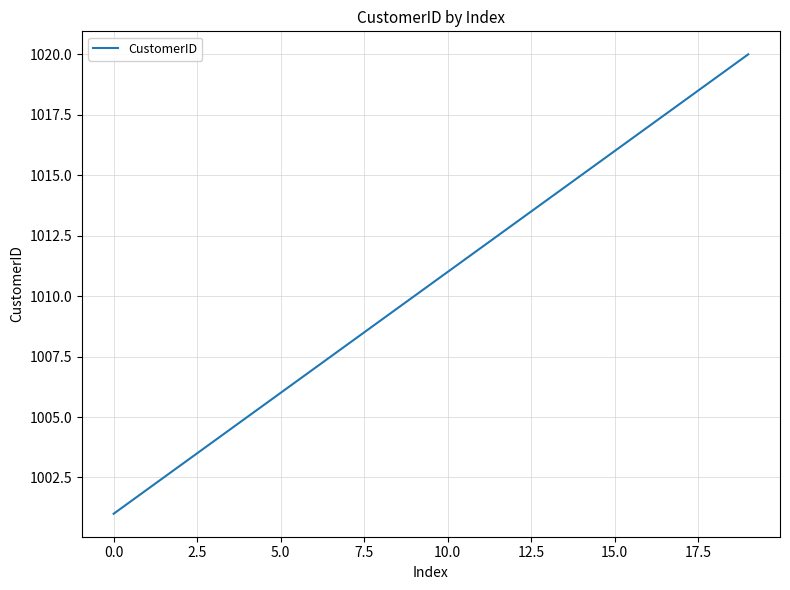

What is the minimum value shown in the chart?

1001